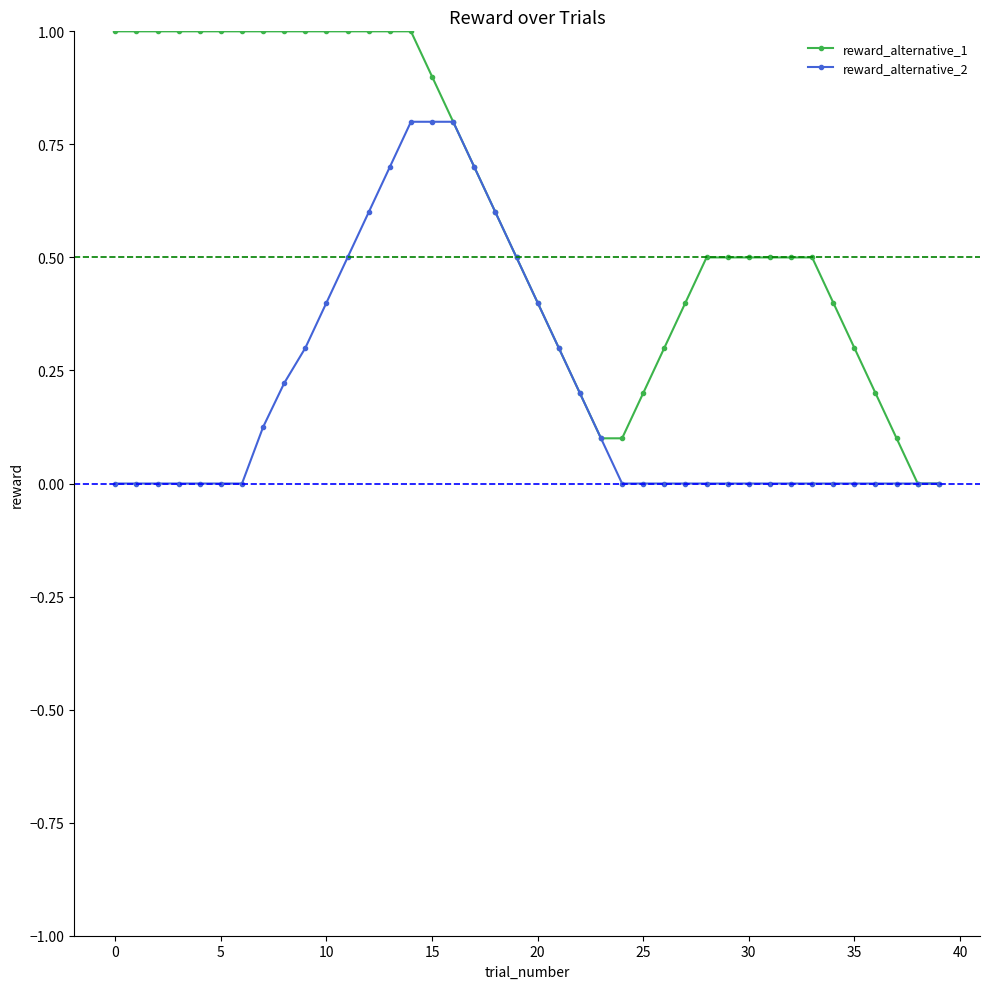

Rank the series by their average value, from highest to lowest.

reward_alternative_1, reward_alternative_2